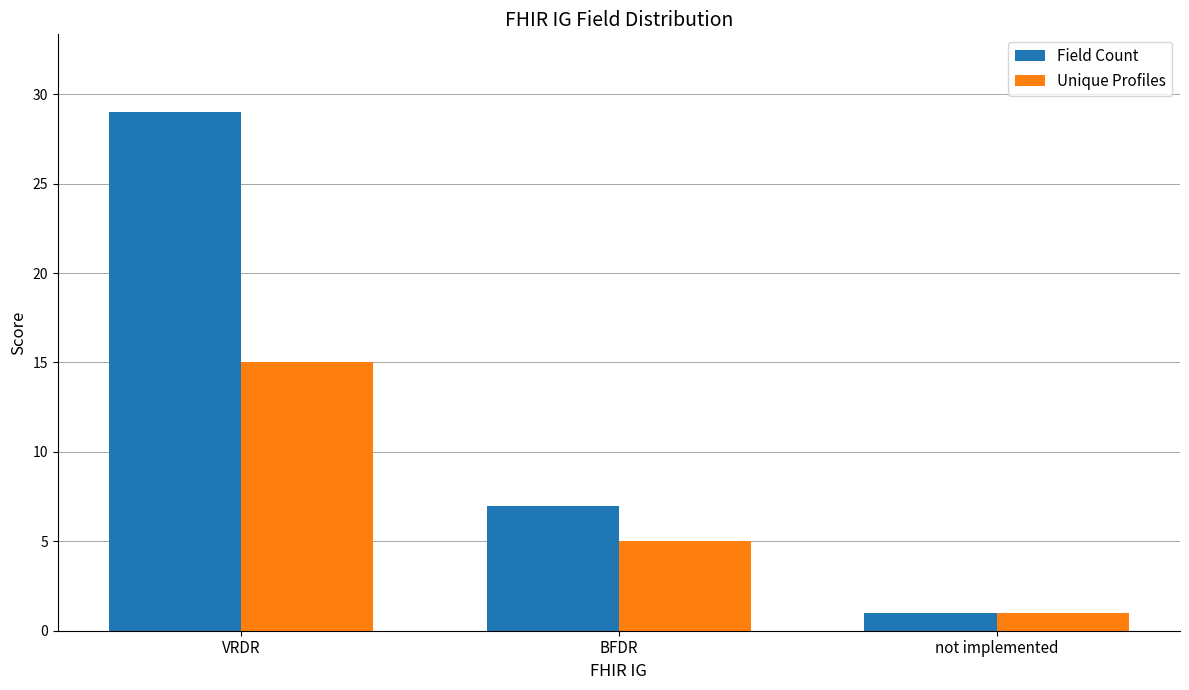

At which label is Field Count closest to 15?

BFDR